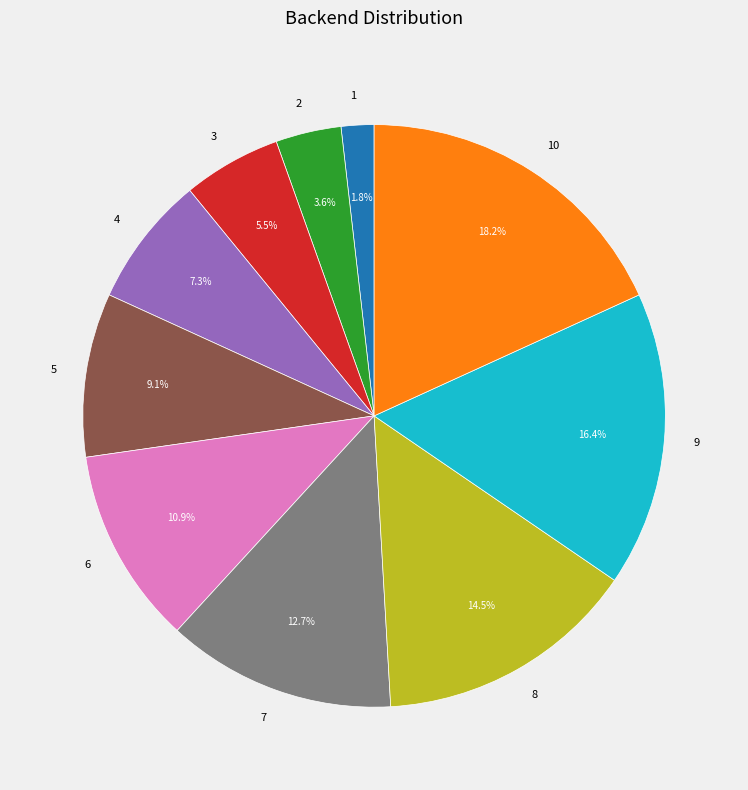

Is 1 the majority of the pie?

No